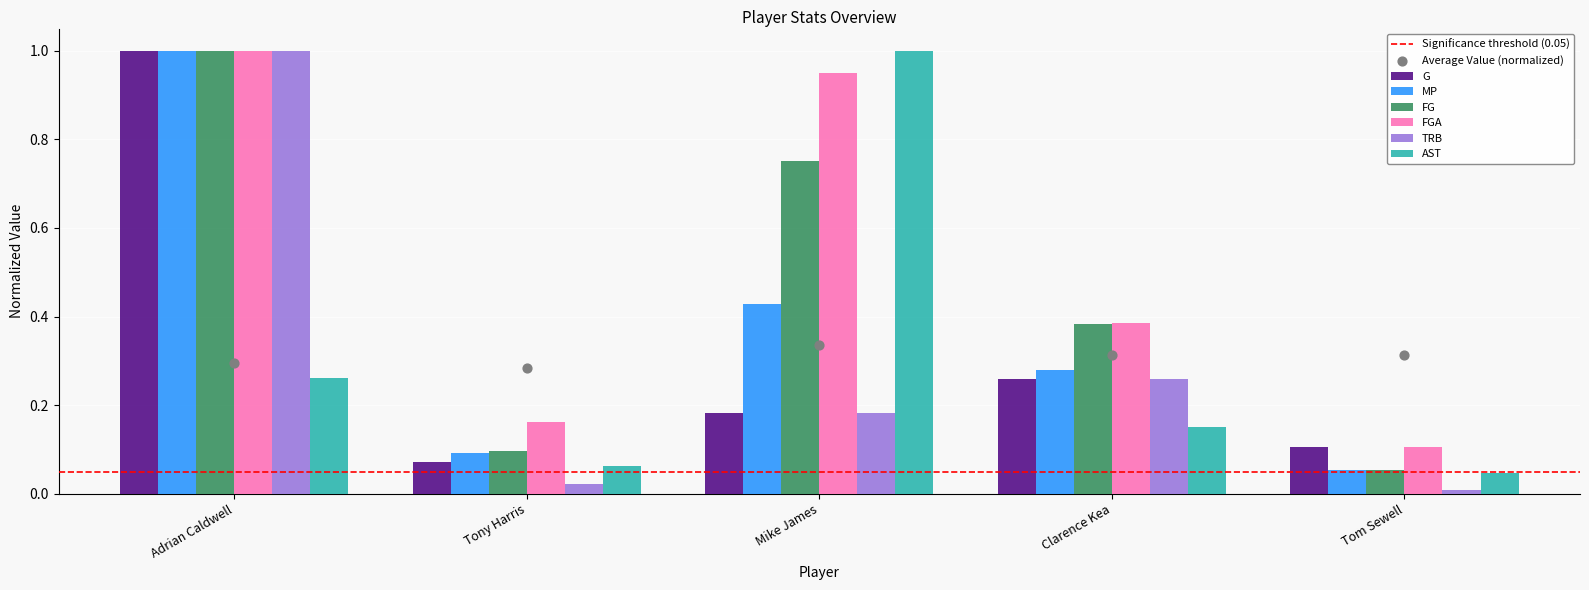

Which series reaches the minimum Y coordinate?

TRB